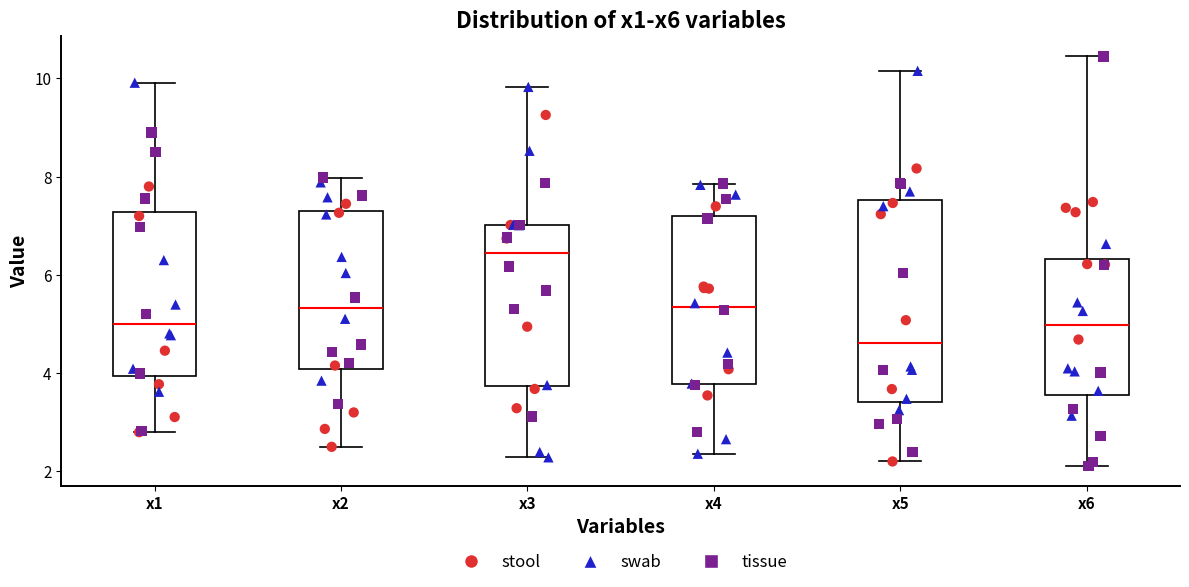

Reading left to right, transcribe this box plot: for each box, give where its median line is, the range the box spans, and where its two whiskers end, as read against the y-axis. The values are not printed on the chart, so give them approximately, as read against the axis.

x1: median 5.0, box 4.0 to 7.2, whiskers 2.8 to 10.0
x2: median 5.4, box 4.0 to 7.4, whiskers 2.4 to 8.0
x3: median 6.4, box 3.8 to 7.0, whiskers 2.2 to 9.8
x4: median 5.4, box 3.8 to 7.2, whiskers 2.4 to 7.8
x5: median 4.6, box 3.4 to 7.6, whiskers 2.2 to 10.2
x6: median 5.0, box 3.6 to 6.4, whiskers 2.2 to 10.4